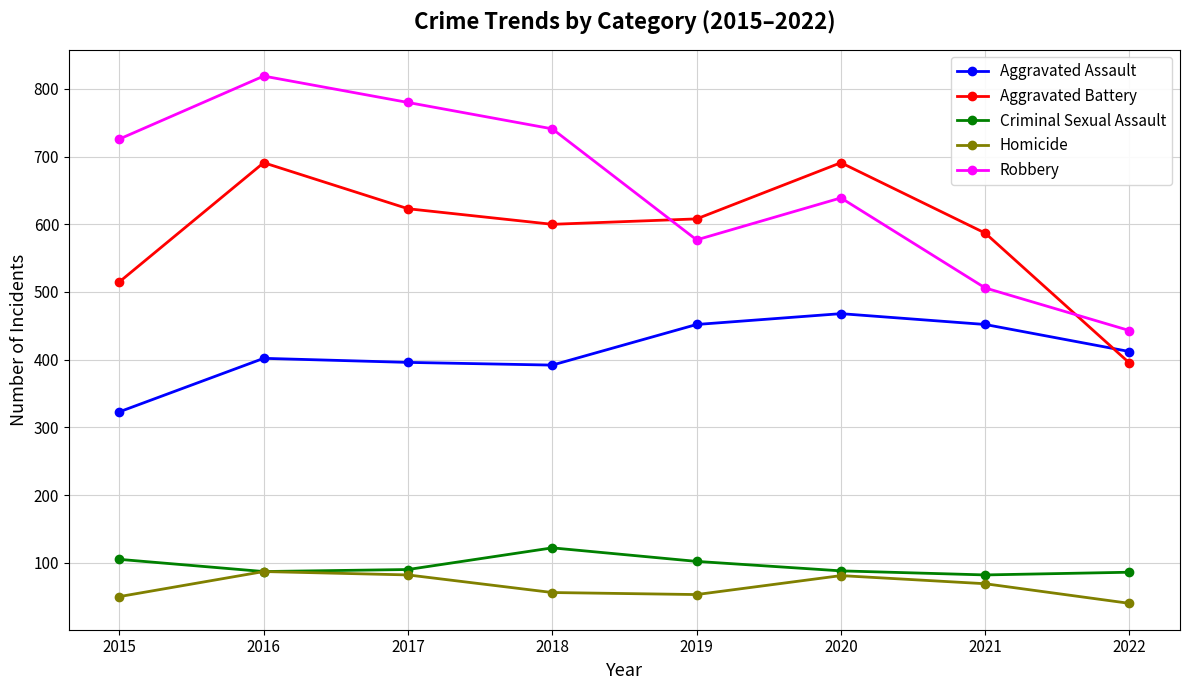

At which label is Aggravated Battery closest to 543?

2015